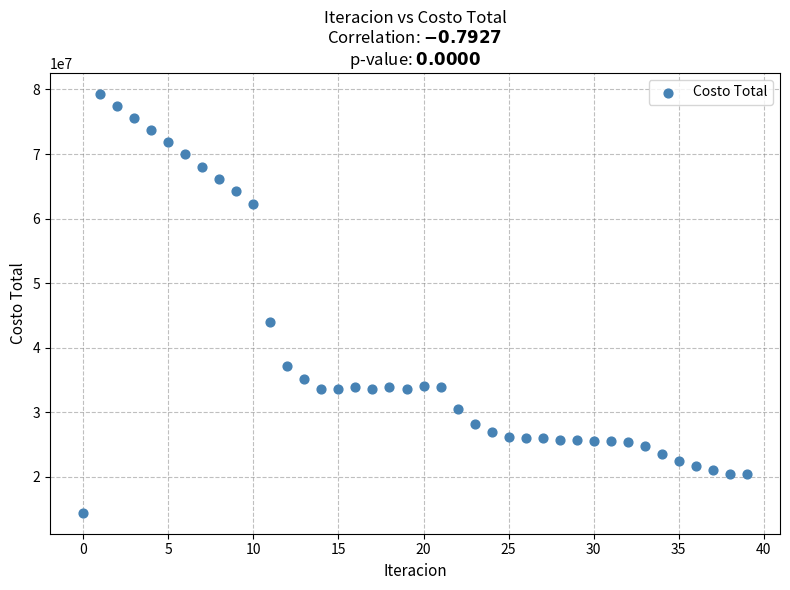

What Y value in the scatter plot is closest to 46885185?

43948108.3